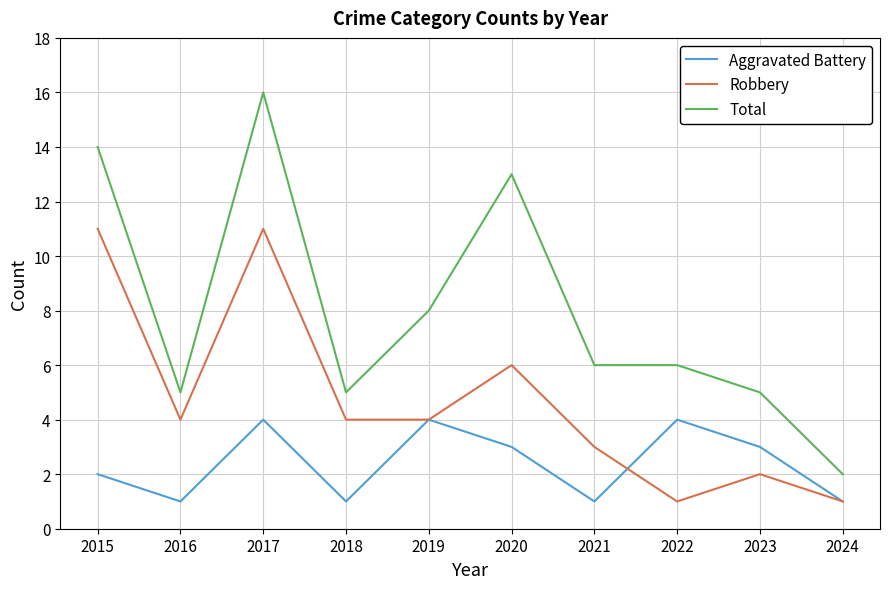

List the series in order of their peak value, highest first.

Total, Robbery, Aggravated Battery